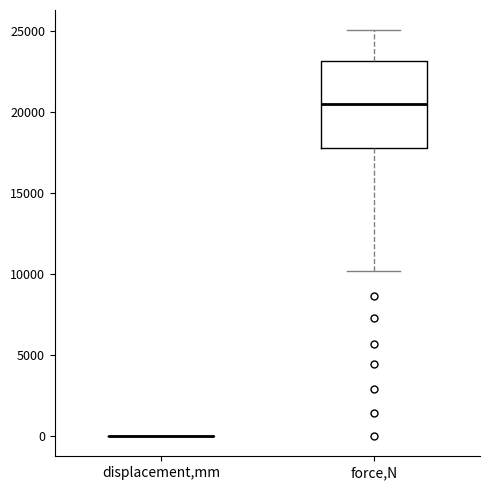

Reading left to right, transcribe this box plot: for each box, give where its median line is, the range the box spans, and where its two whiskers end, as read against the y-axis. The values are not printed on the chart, so give them approximately, as read against the axis.

displacement,mm: box collapsed to a line at 0, whiskers 0 to 0
force,N: median 20500, box 18000 to 23000, whiskers 10000 to 25000